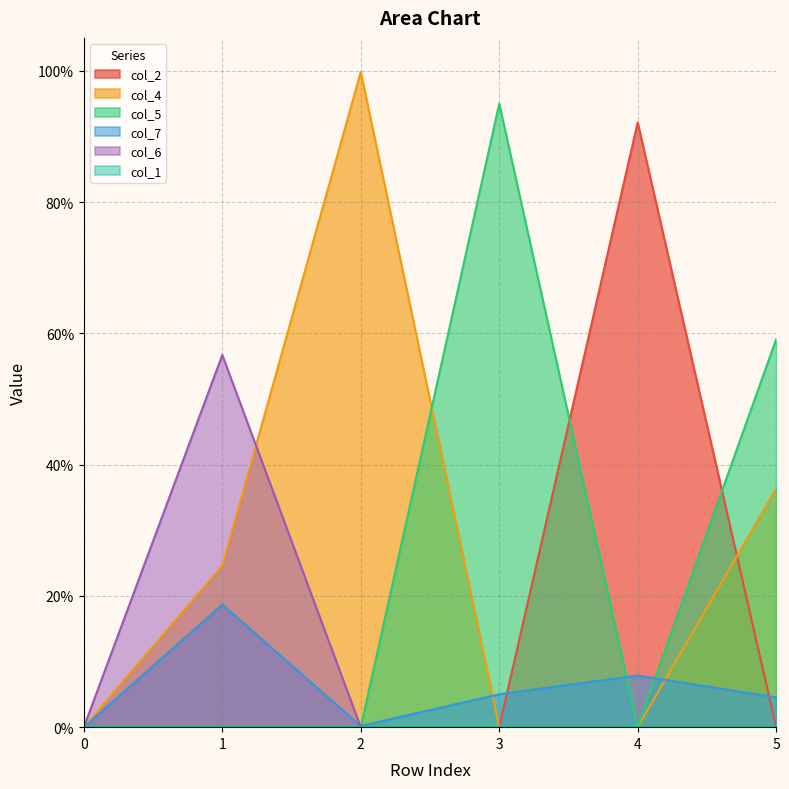

True or false: col_7 and col_2 cross at least once.

True